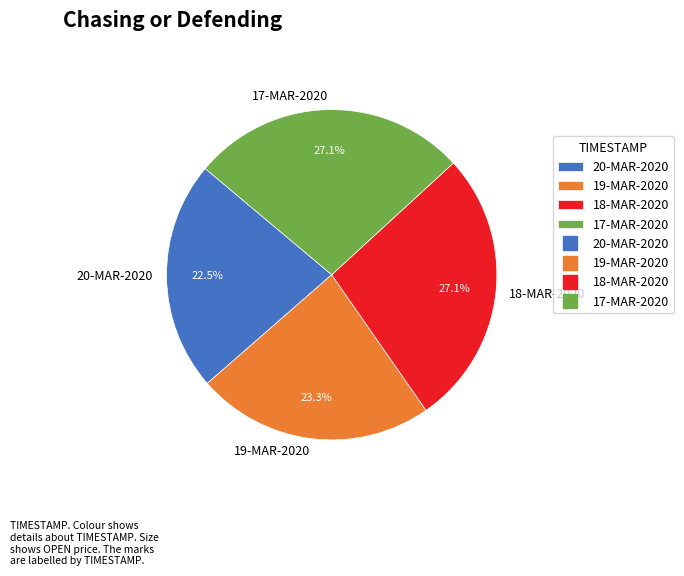

Is there a majority slice in this chart?

No